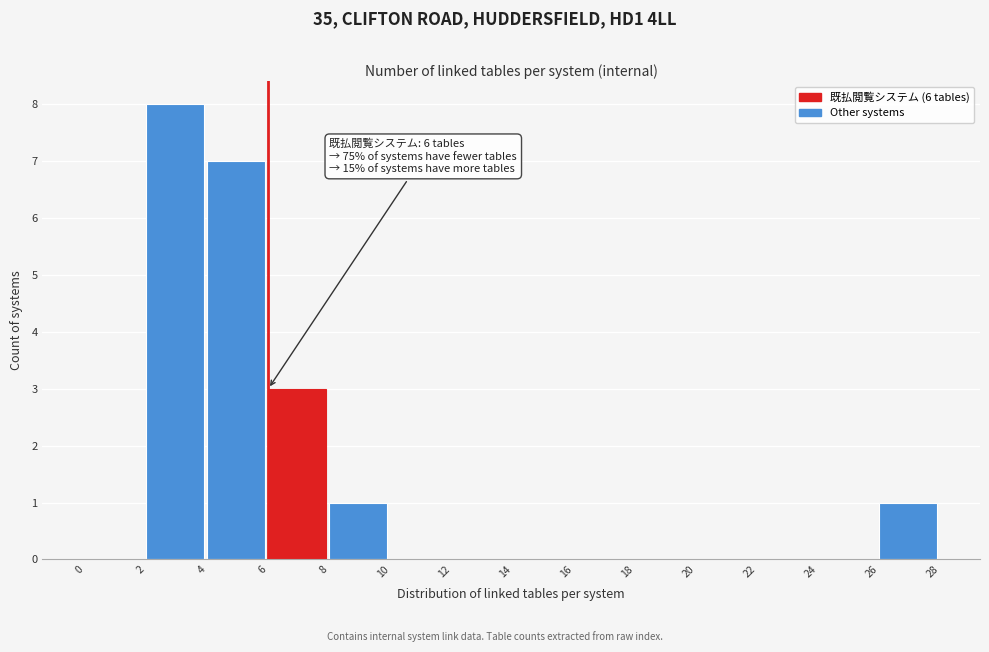

Which range on the x-axis has the tallest bar?

2 to 4